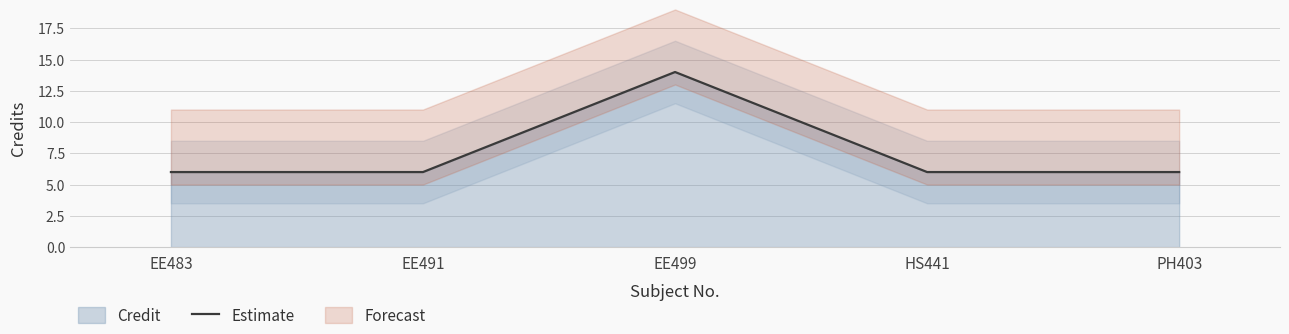

Does the chart have visible grid lines?

Yes